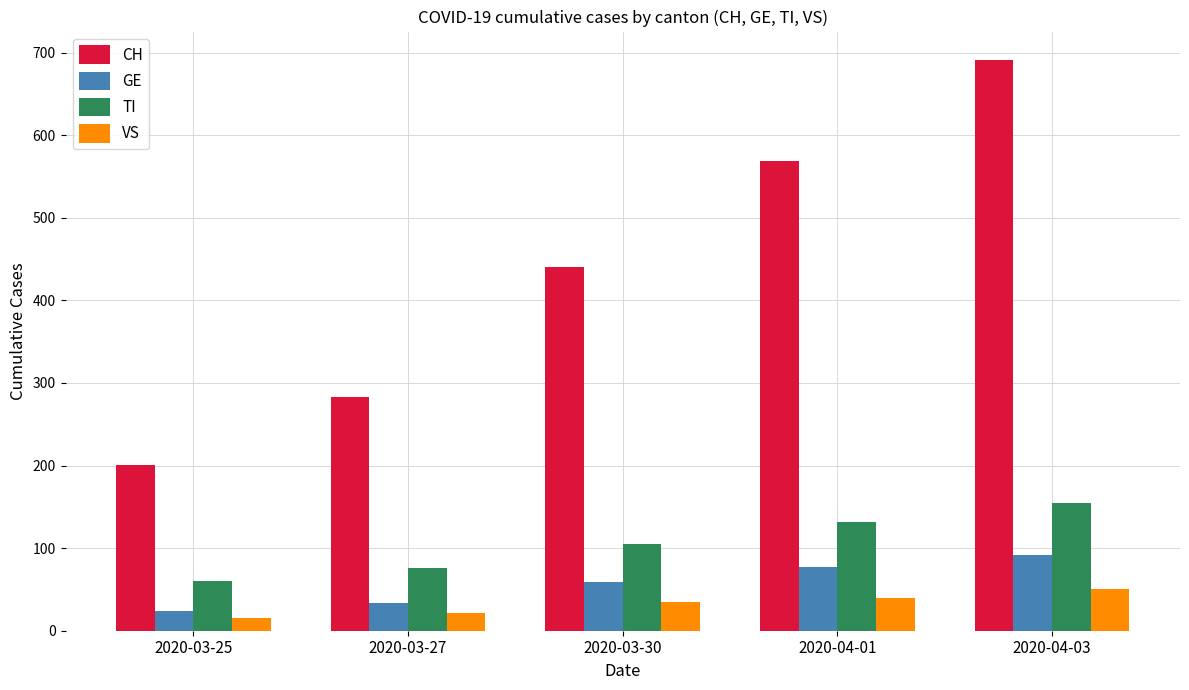

What is the value of the CH bar at the 2nd from the left?

283